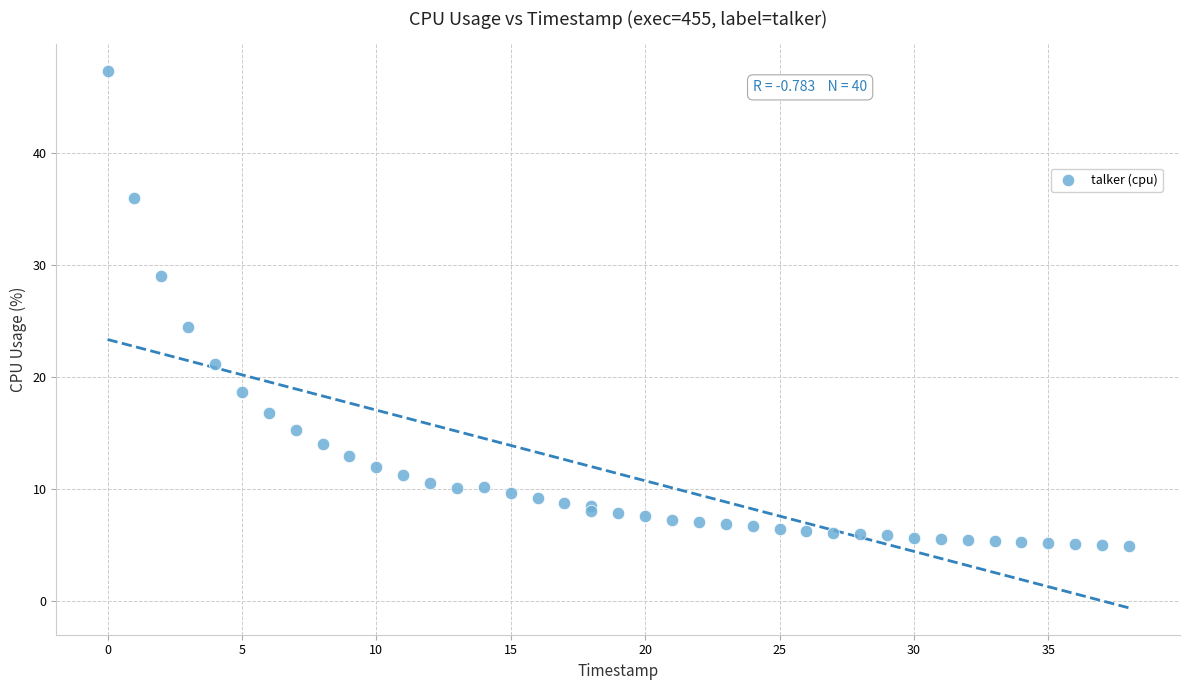

What Y value in the scatter plot is closest to 26?

24.5